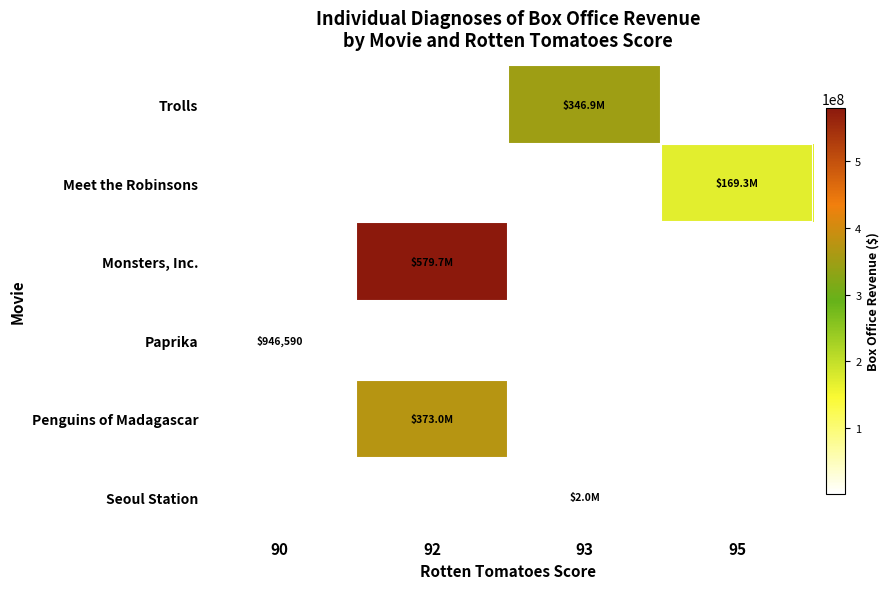

Reading left to right, what are all the values shown in this chart?

row_0: 90=0	92=0	93=346900000	95=0
row_1: 90=0	92=0	93=0	95=169333034
row_2: 90=0	92=579707738	93=0	95=0
row_3: 90=946590	92=0	93=0	95=0
row_4: 90=0	92=373015621	93=0	95=0
row_5: 90=0	92=0	93=2021735	95=0